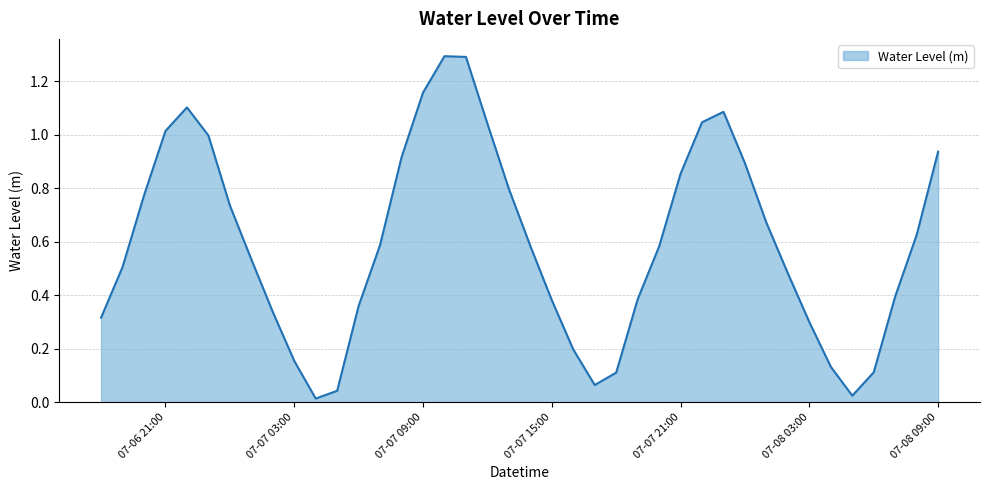

What is the maximum value shown in the chart?

1.3